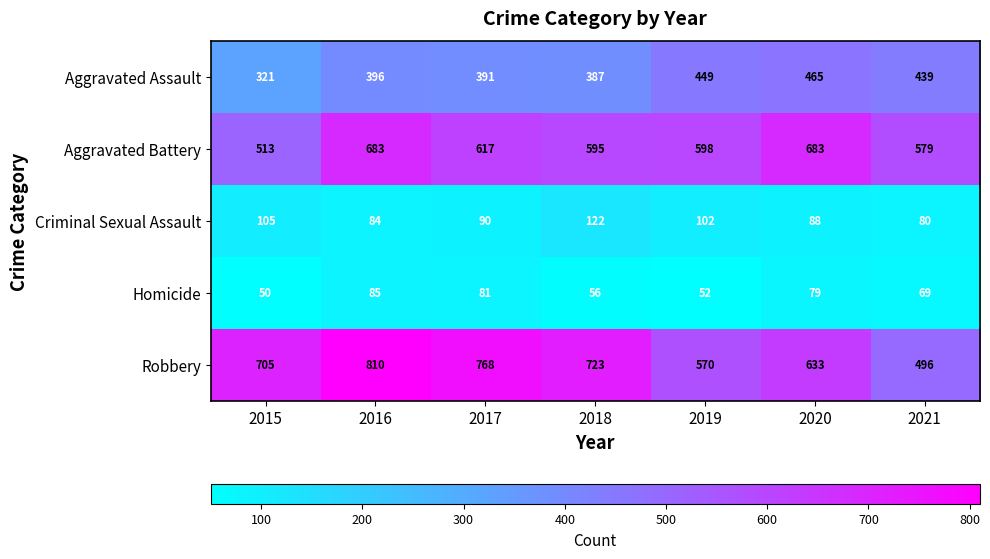

Rank the series at 2018 from highest to lowest value.

Robbery, Aggravated Battery, Aggravated Assault, Criminal Sexual Assault, Homicide